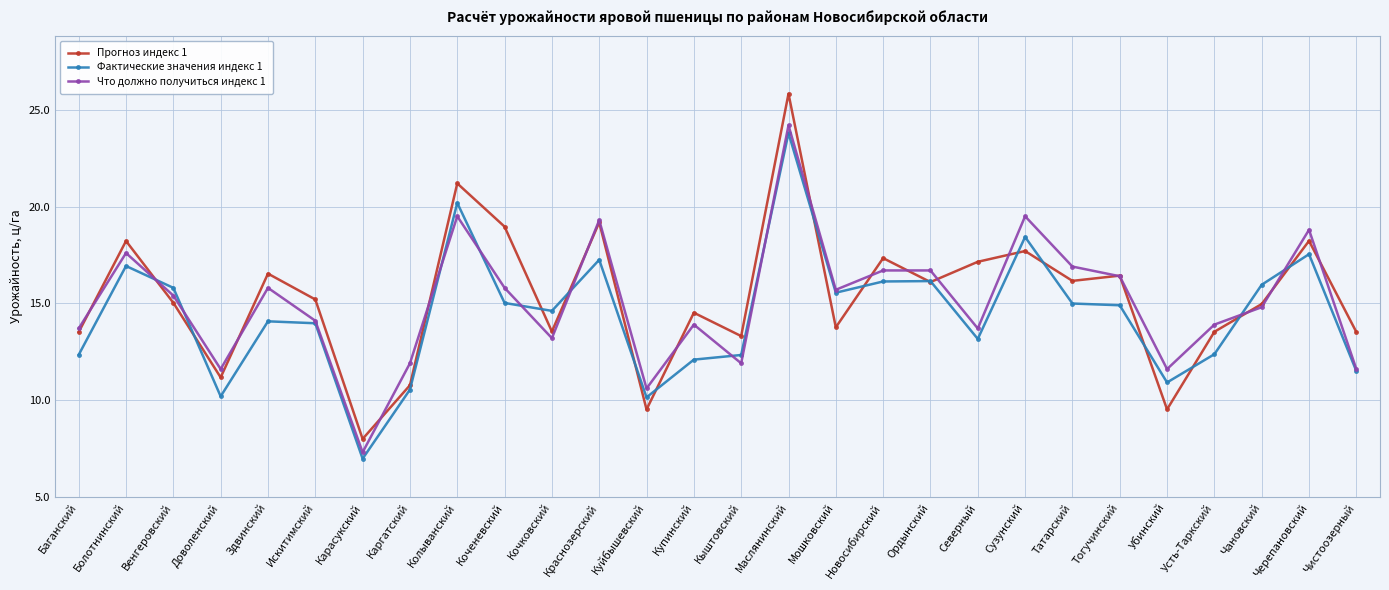

What is the maximum value for Фактические значения индекс 1?

23.8